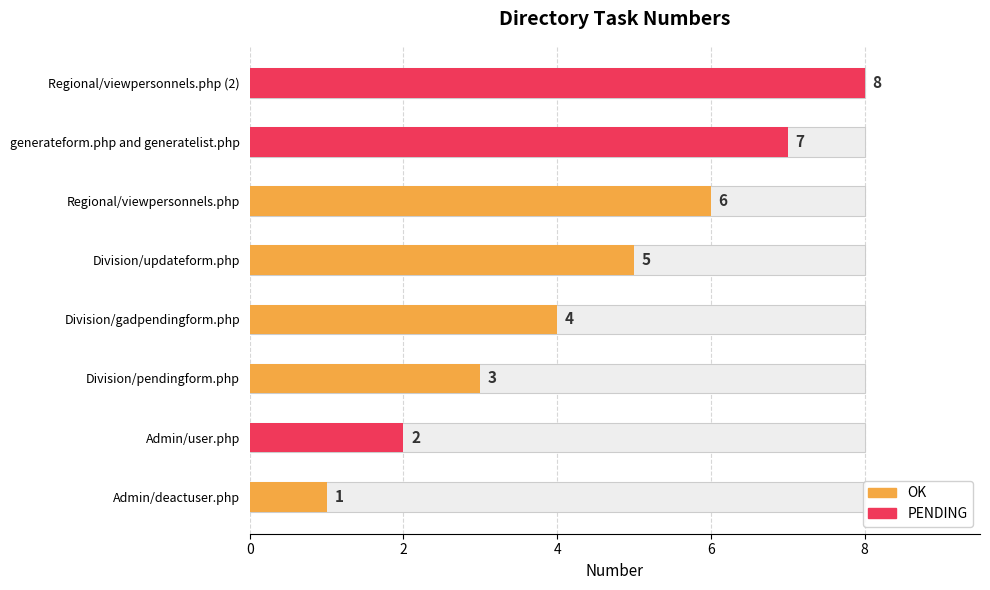

Which has a higher value, Admin/deactuser.php or Admin/user.php?

Admin/user.php